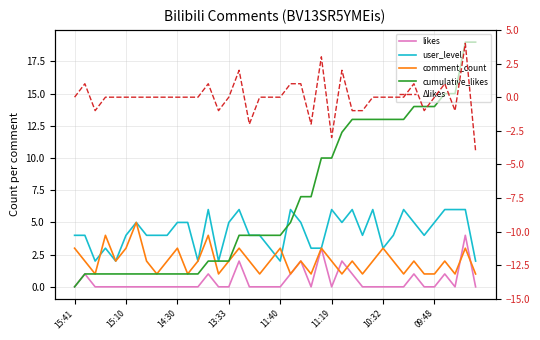

What is the difference between the maximum and minimum values in the comment_count series?

4